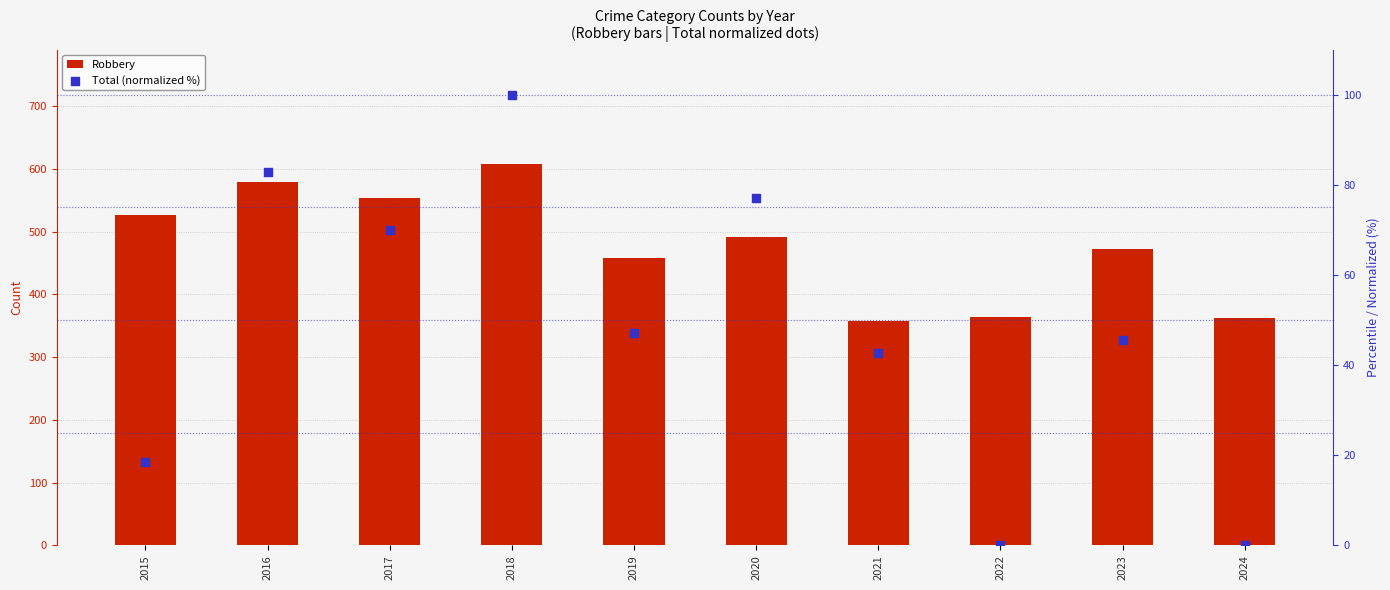

At how many categories does at least one series exceed 8?

10